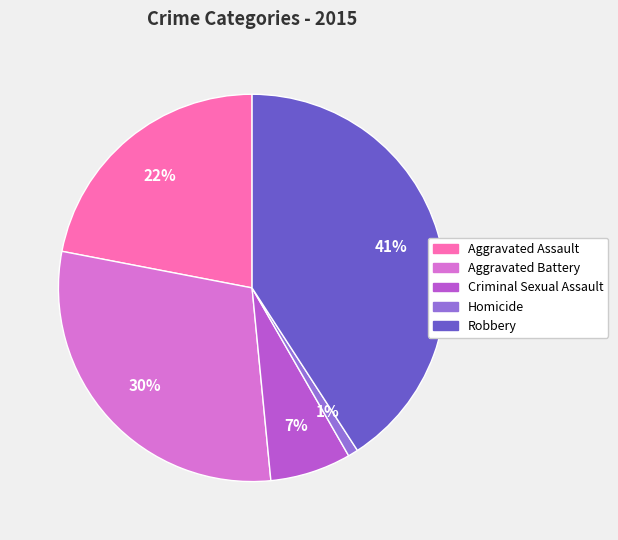

Does Aggravated Assault account for over 50% of the chart?

No